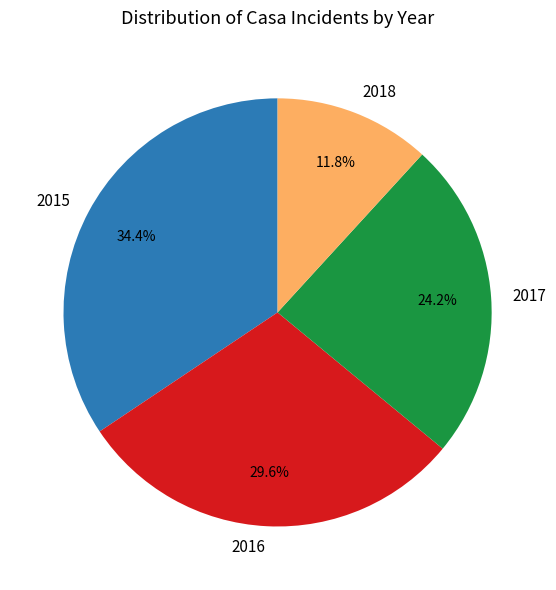

To the nearest percent, what is the combined percentage of 2015 and 2018?

46%